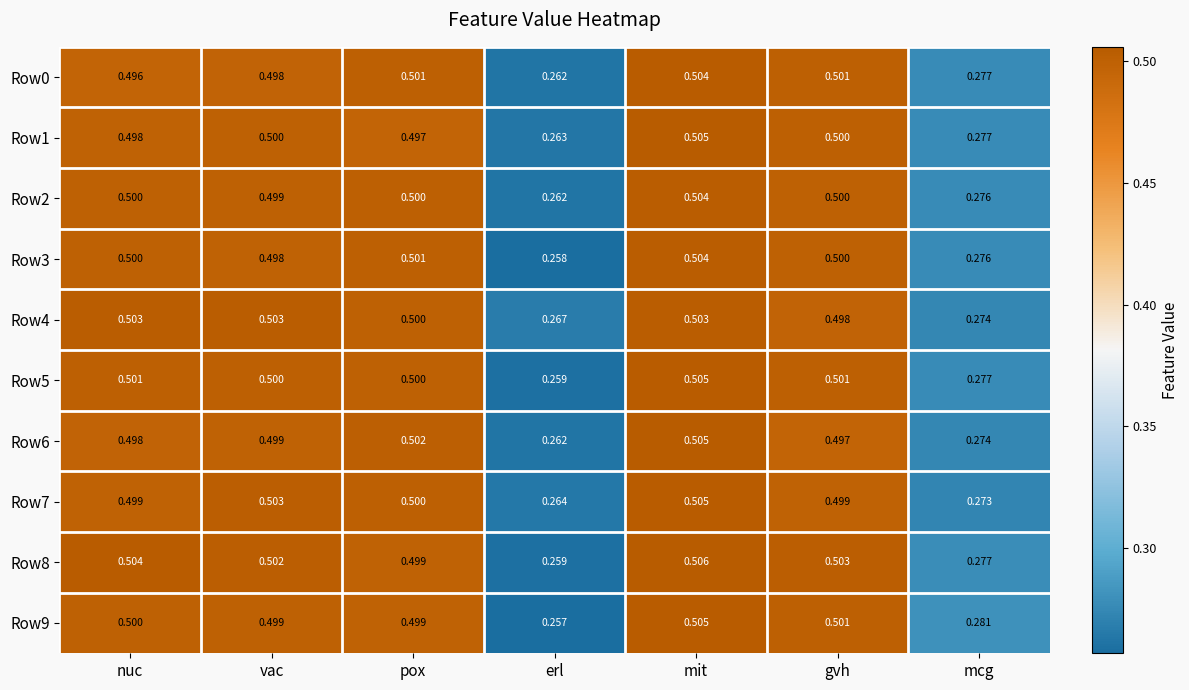

Which category has the highest value in the Row9 series?

mit